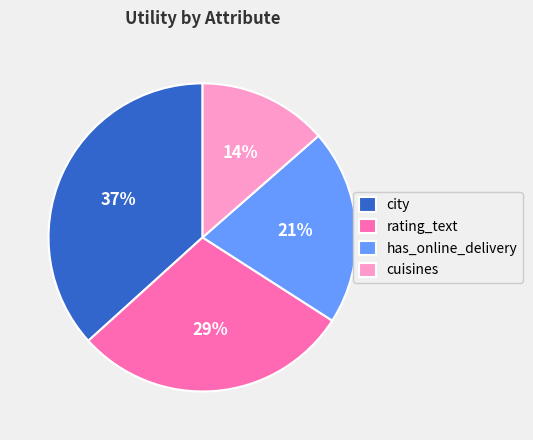

Is it true that city is 24% of the pie?

False